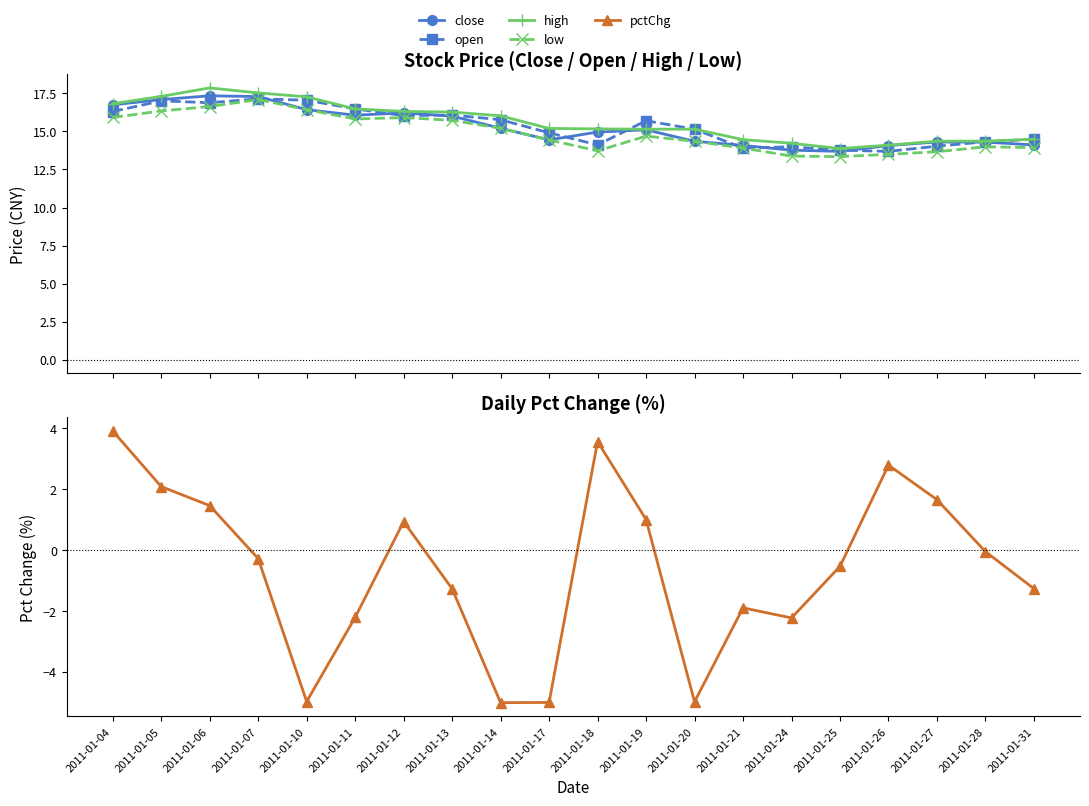

True or false: high and pctChg cross at least once.

False